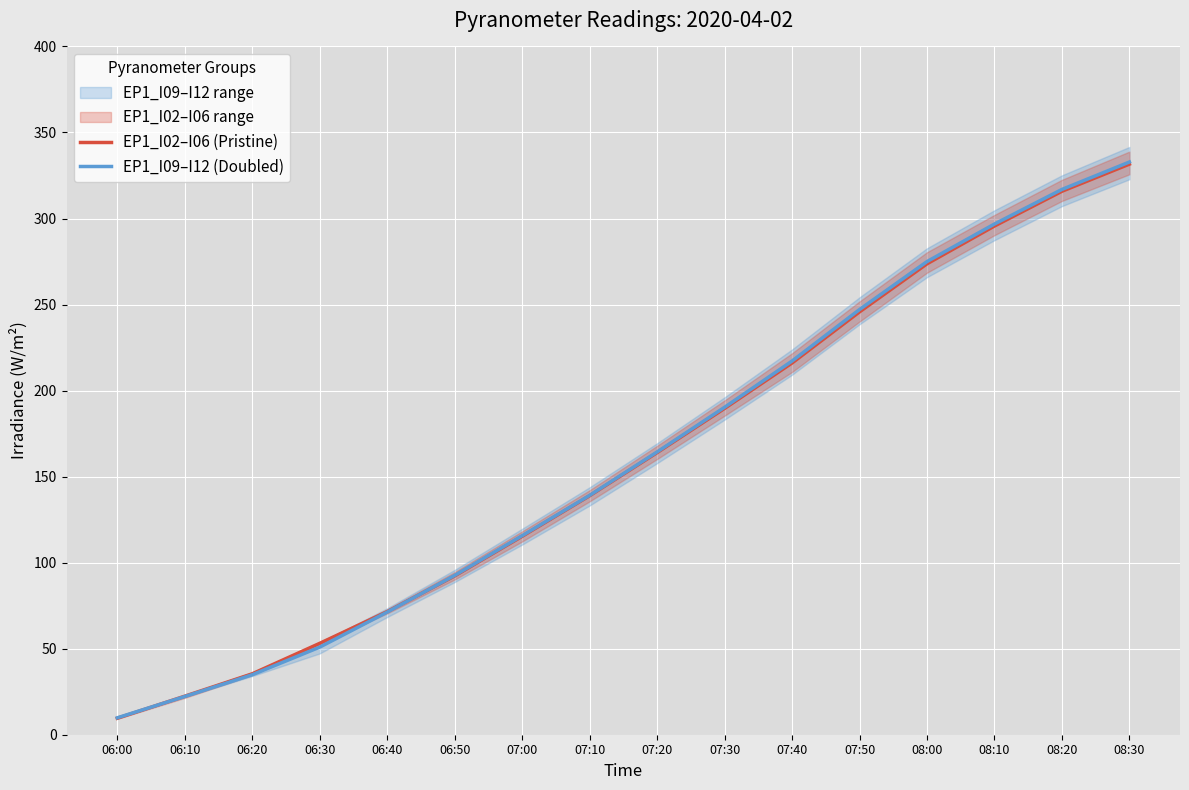

The value of EP1_I02–I06 (Pristine) at 06:20 is 8.0. True or false?

False